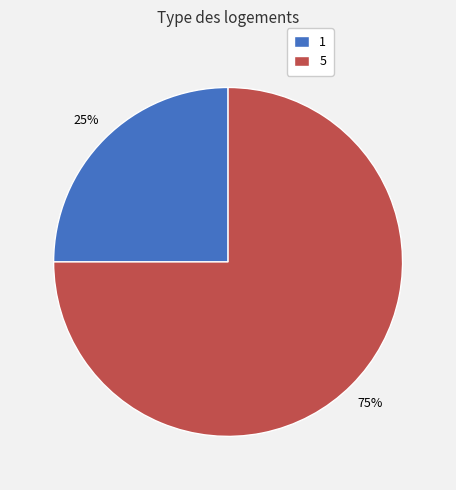

Combined, do 1 and 5 account for over 50%?

Yes